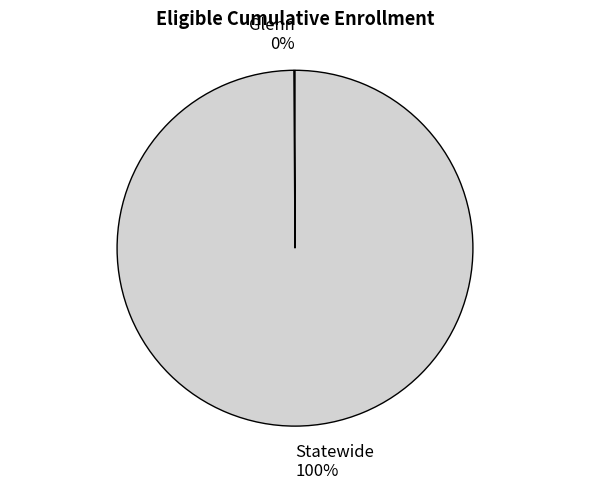

Which slice is the largest?

Statewide